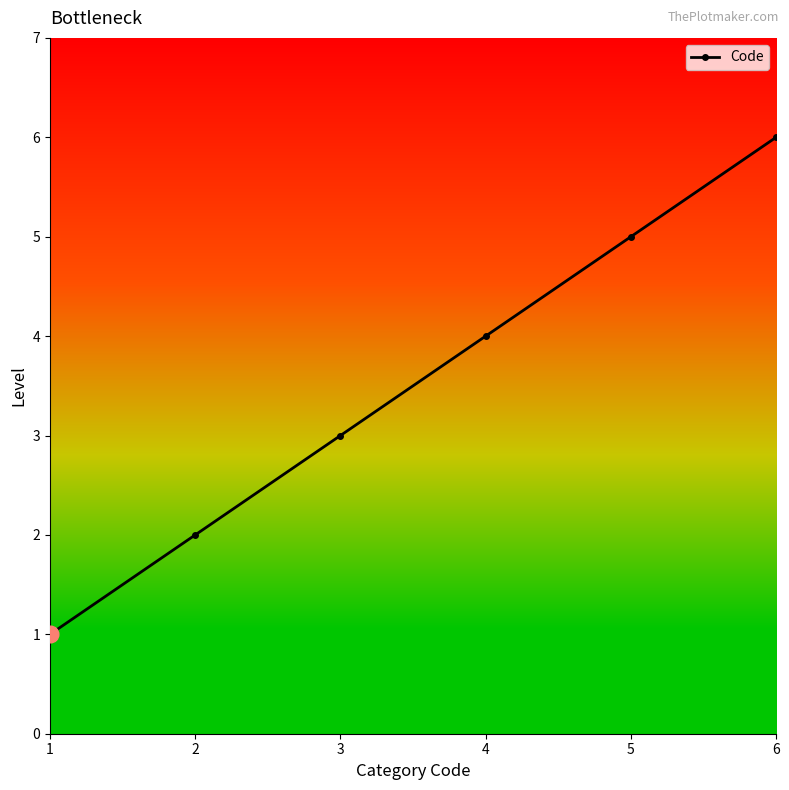

The chart shows a value of 5 at 5. True or false?

True